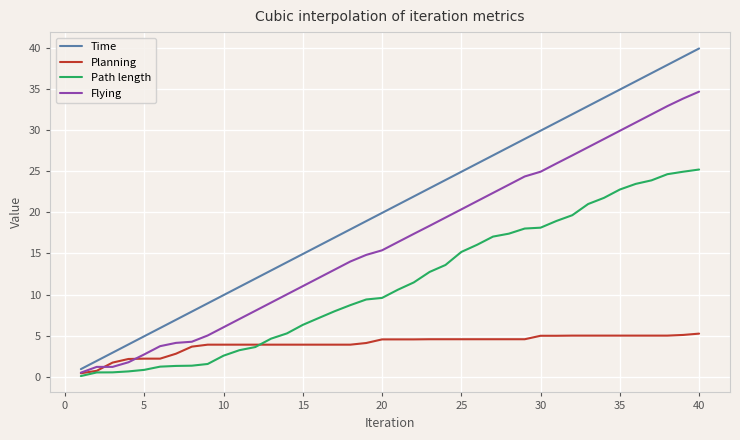

How many lines are shown in the chart?

4